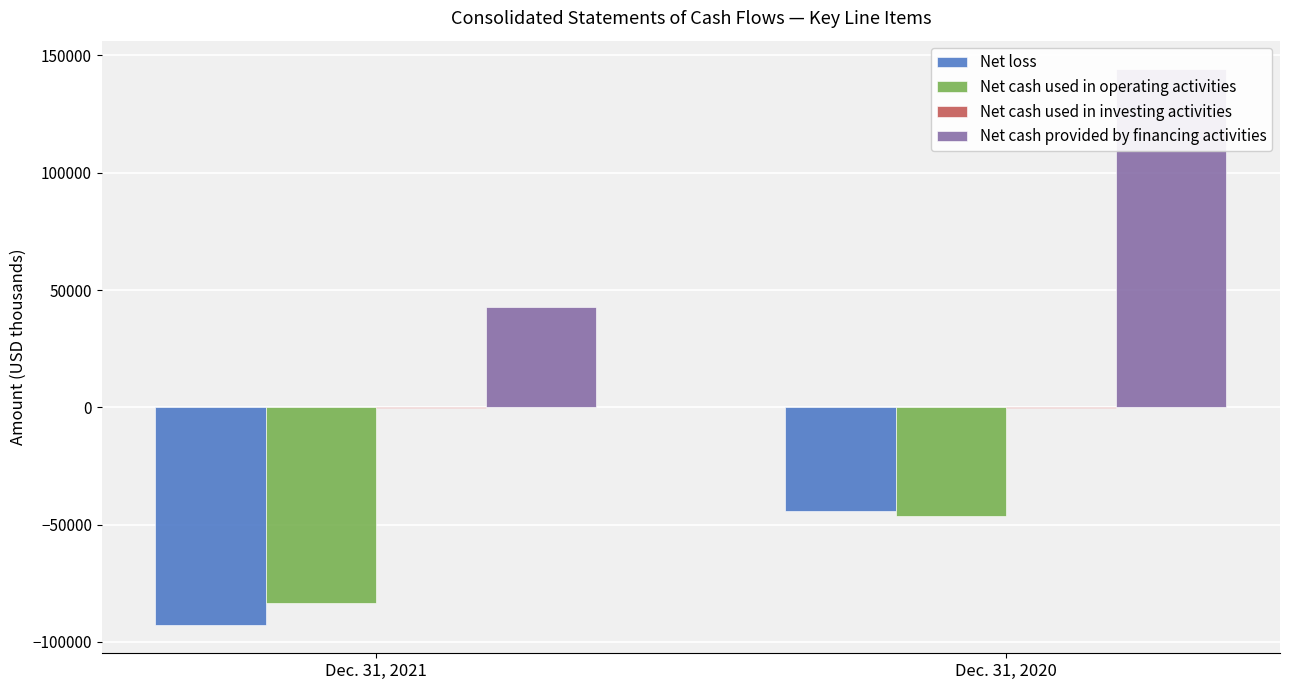

What is the average value of the Net cash used in investing activities series?

-106